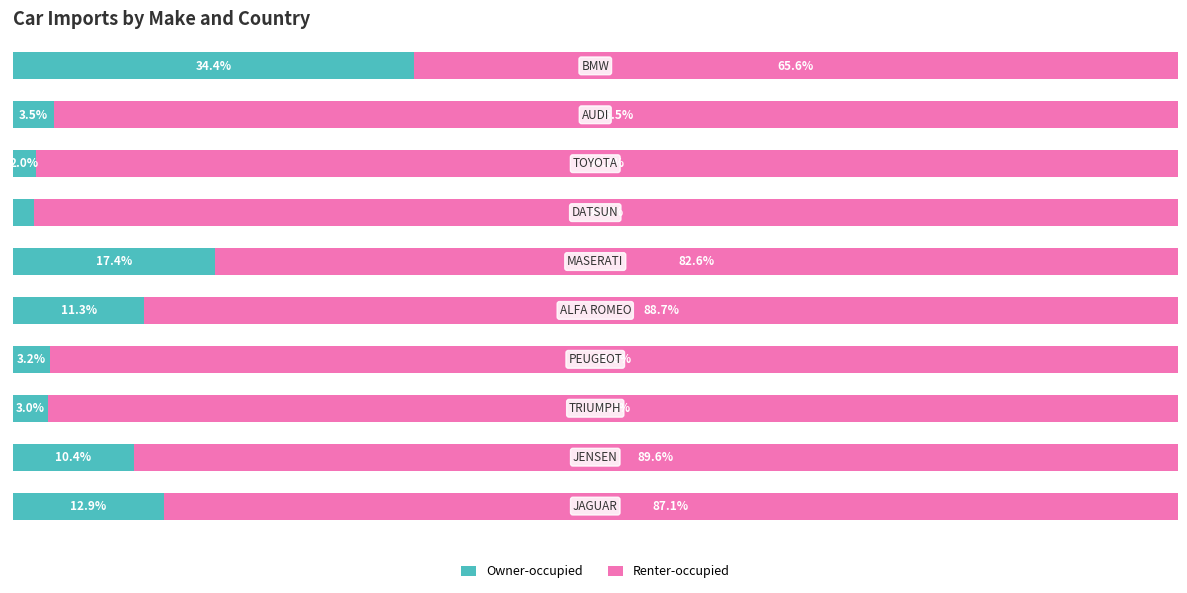

Reading left to right, what are all the values shown in this chart?

Owner-occupied: 0=12.9	1=10.4	2=3.0	3=3.2	4=11.3	5=17.4	6=1.8	7=2.0	8=3.5	9=34.4
Renter-occupied: 0=87.1	1=89.6	2=97.0	3=96.8	4=88.7	5=82.6	6=98.2	7=98.0	8=96.5	9=65.6